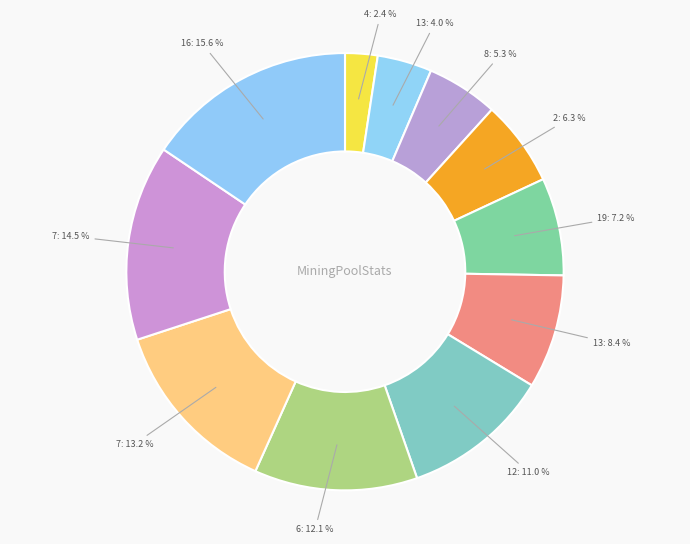

What is the smallest slice in the pie chart?

4